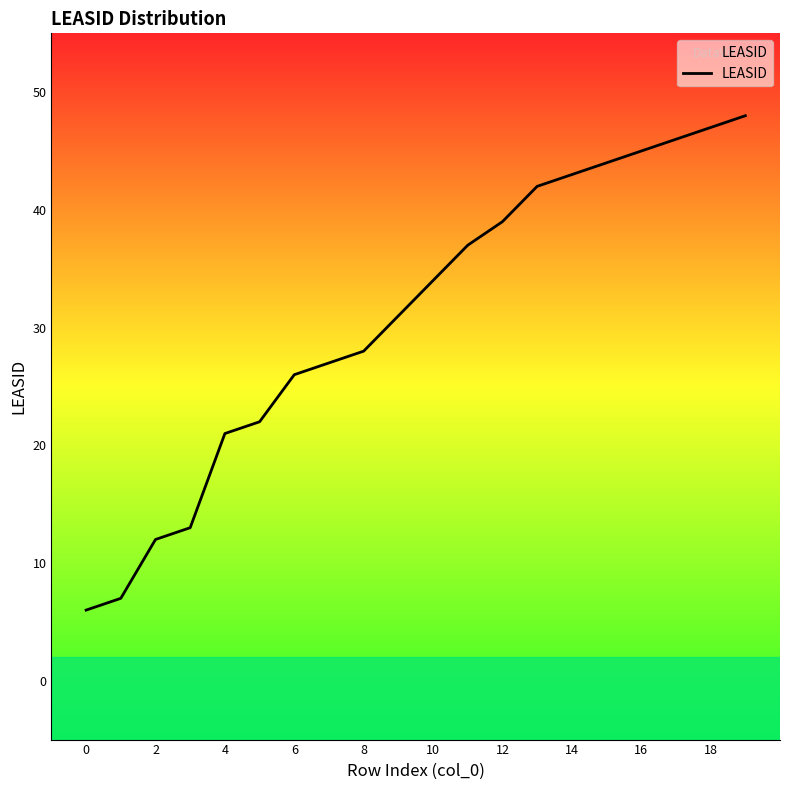

What is the value of the 10th point from the left?

31